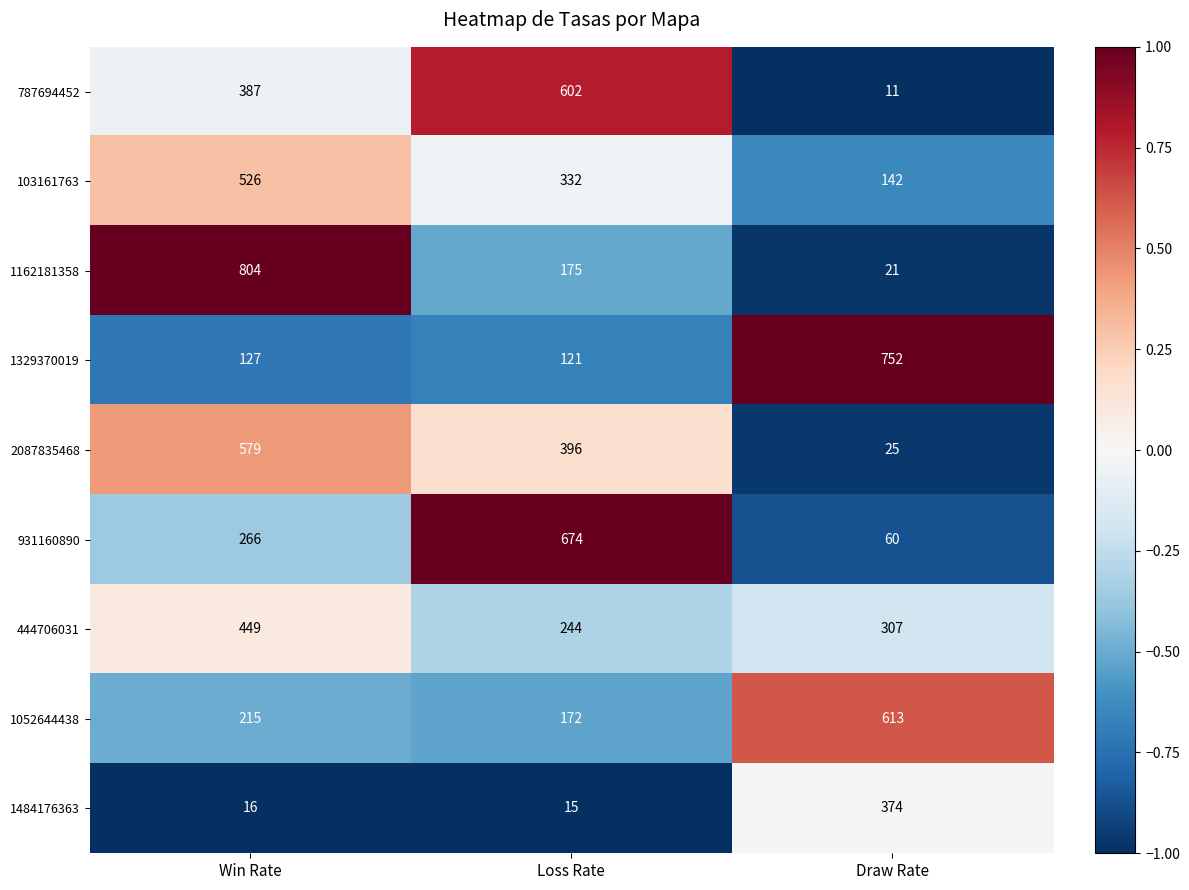

What is the sum of all 444706031 values?

1000